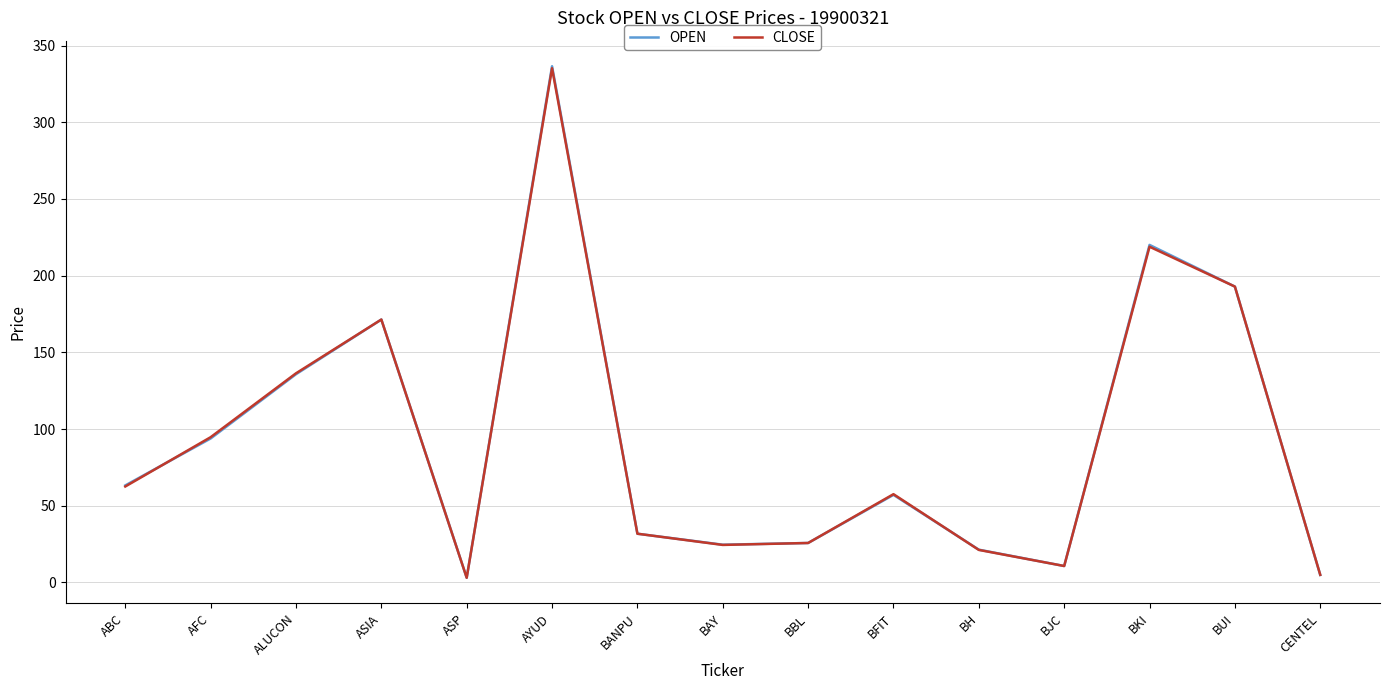

What is the spread (max minus min) of values at BFIT?

0.4